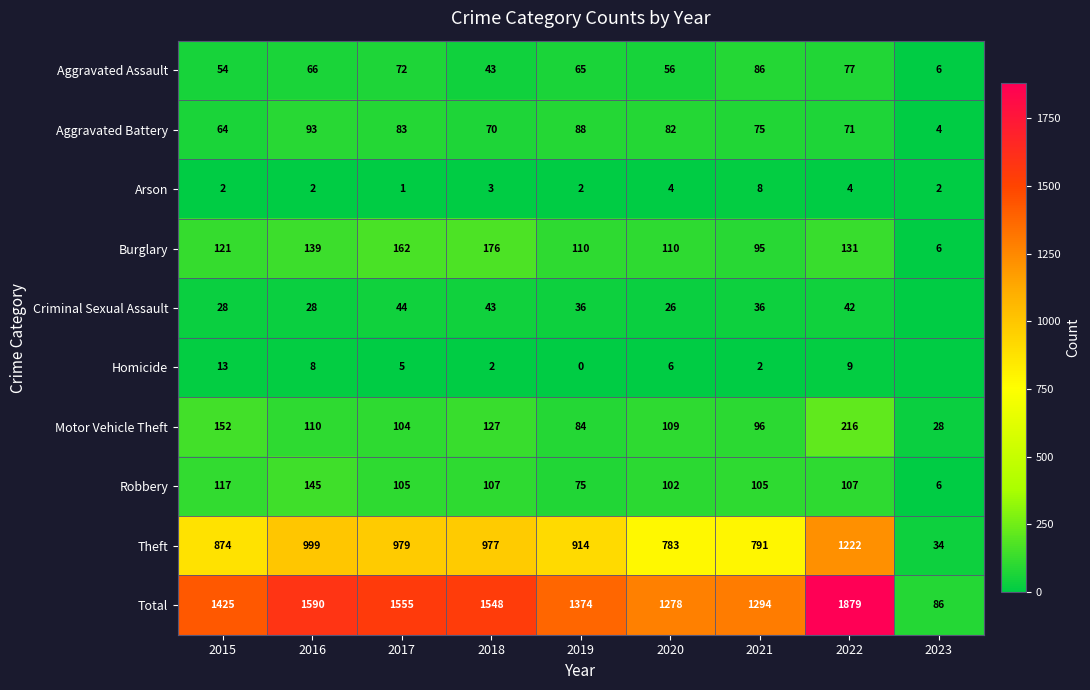

What is the total value across all series at 2019?

2748